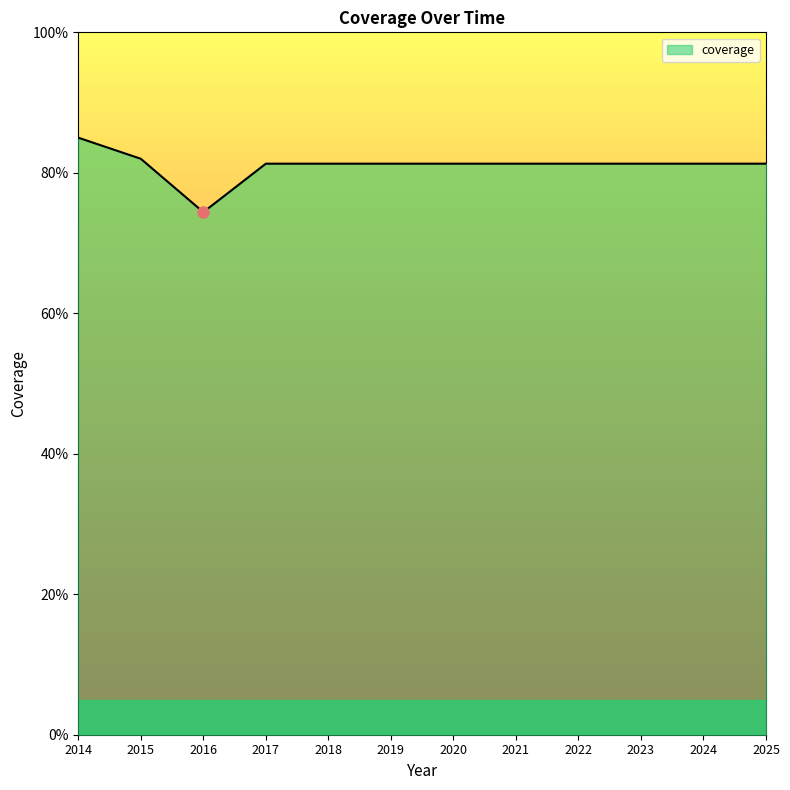

What is the value of the 2nd point from the left?

0.8